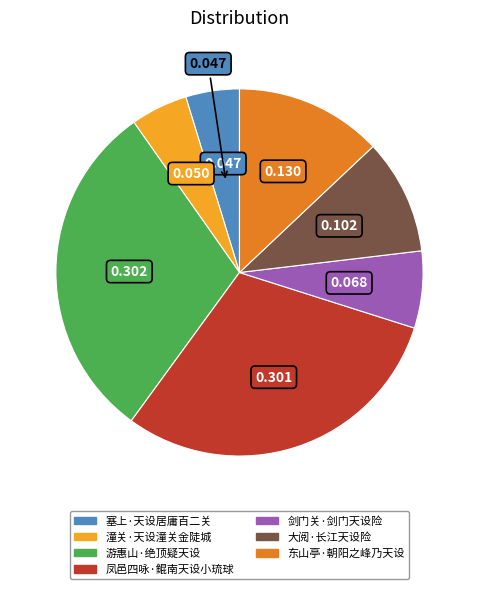

The 东山亭·朝阳之峰乃天设 slice represents 6% of the pie. True or false?

False